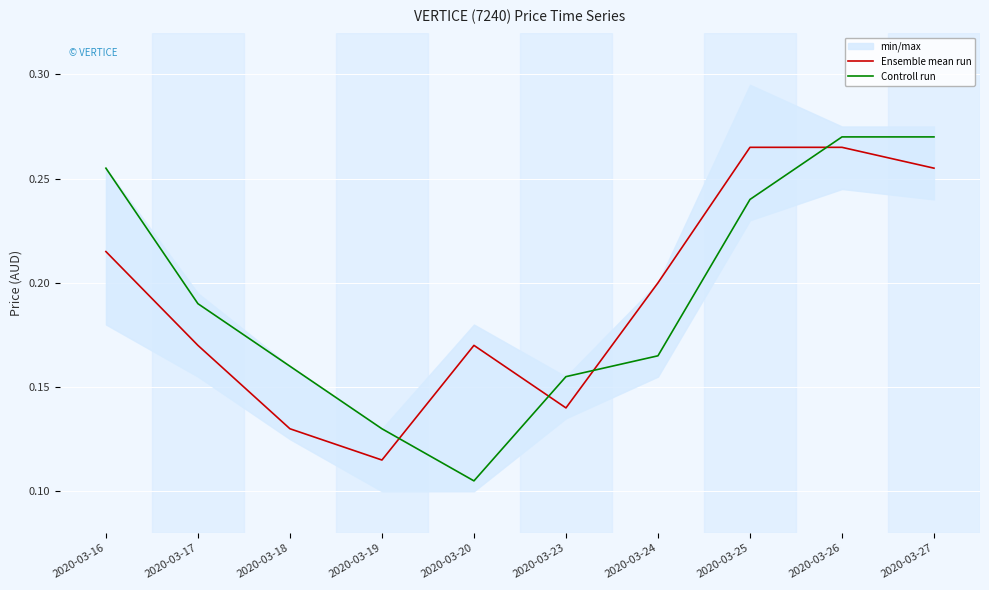

Is this an area chart (filled region under the line)?

No